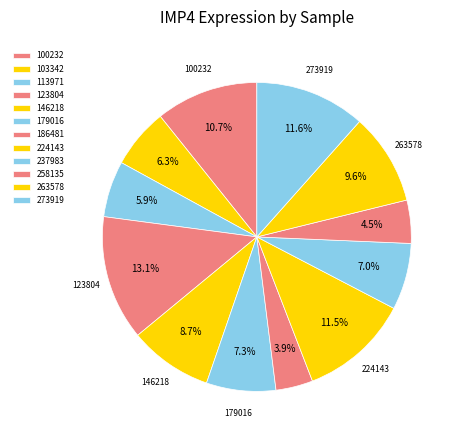

How many slices are in this pie chart?

12